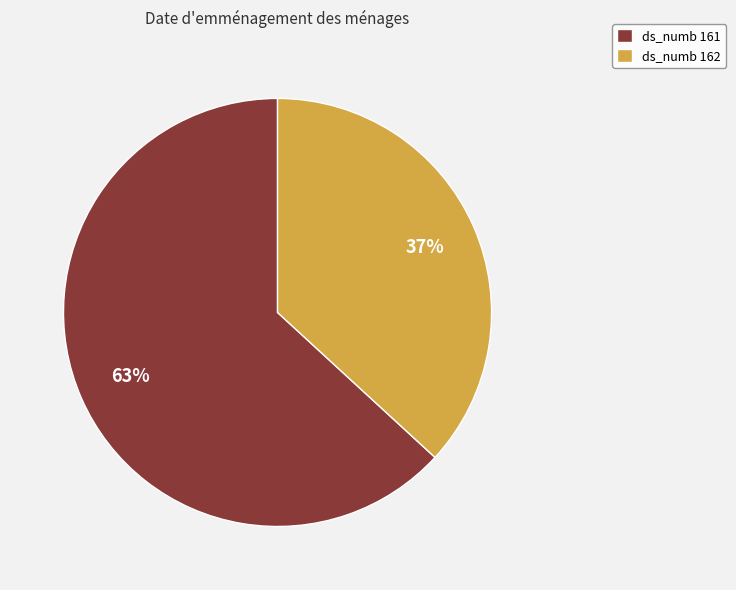

Is it true that ds_numb 162 is 37% of the pie?

True